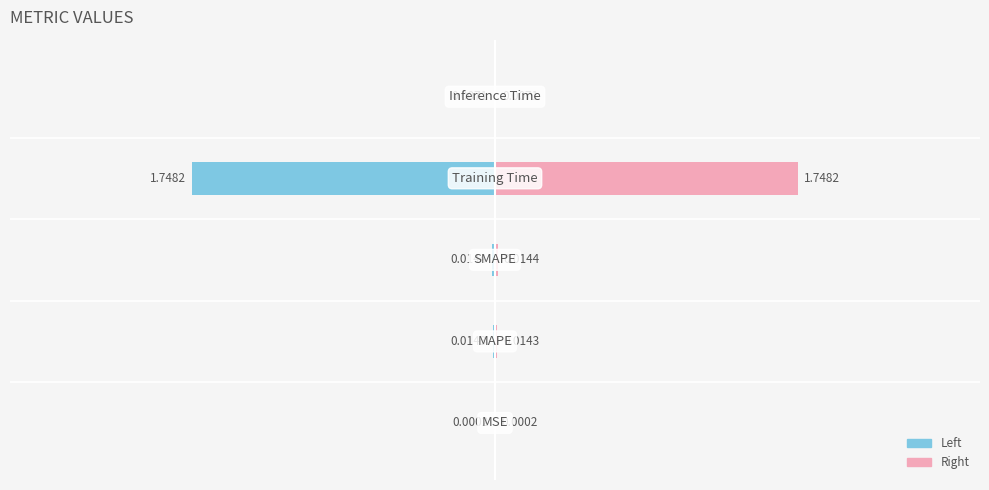

List the series in order of their overall mean, highest first.

col_1 (right), col_1 (left)